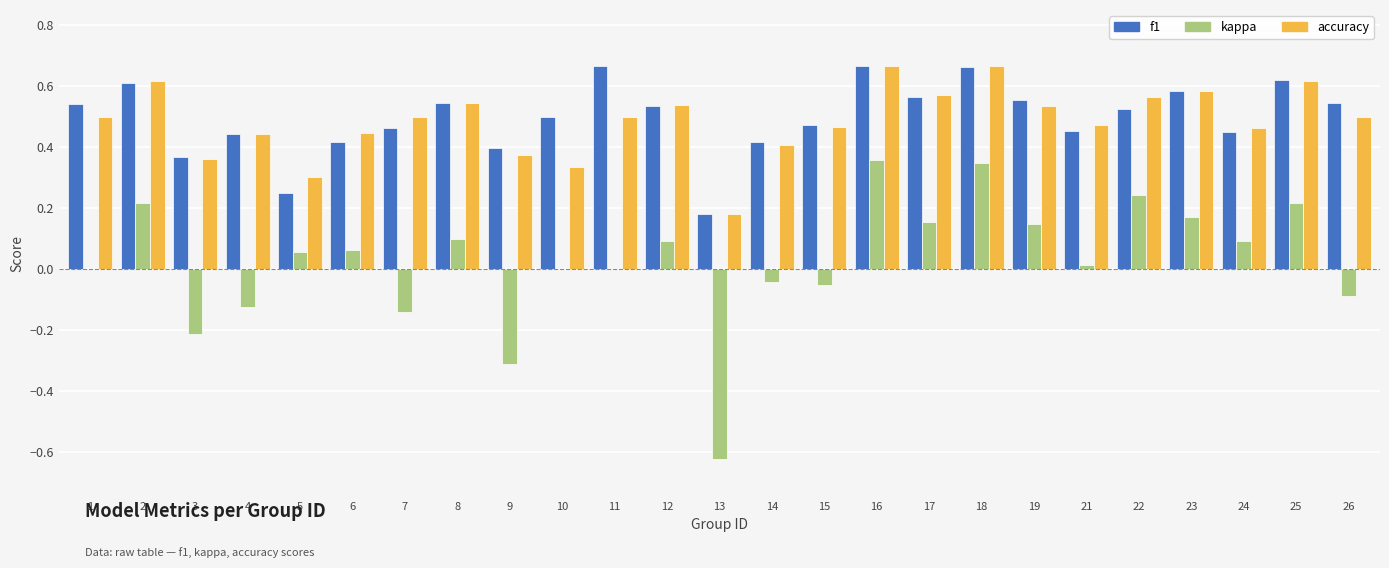

What are all the series names shown in the legend?

f1, kappa, accuracy